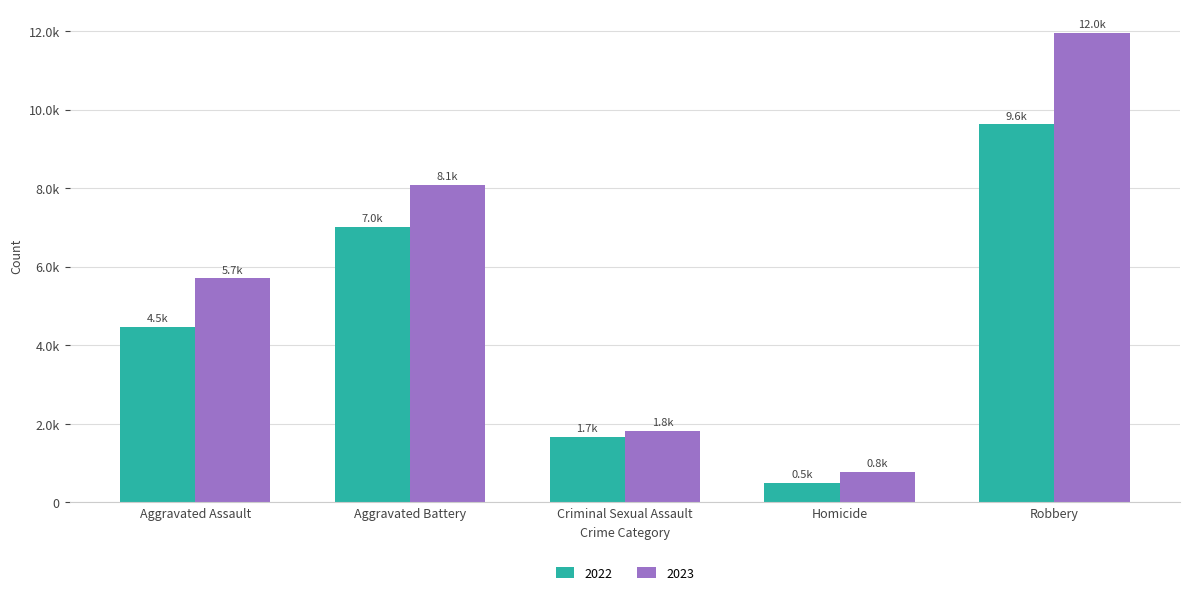

At which category is the sum across all series the highest?

Robbery